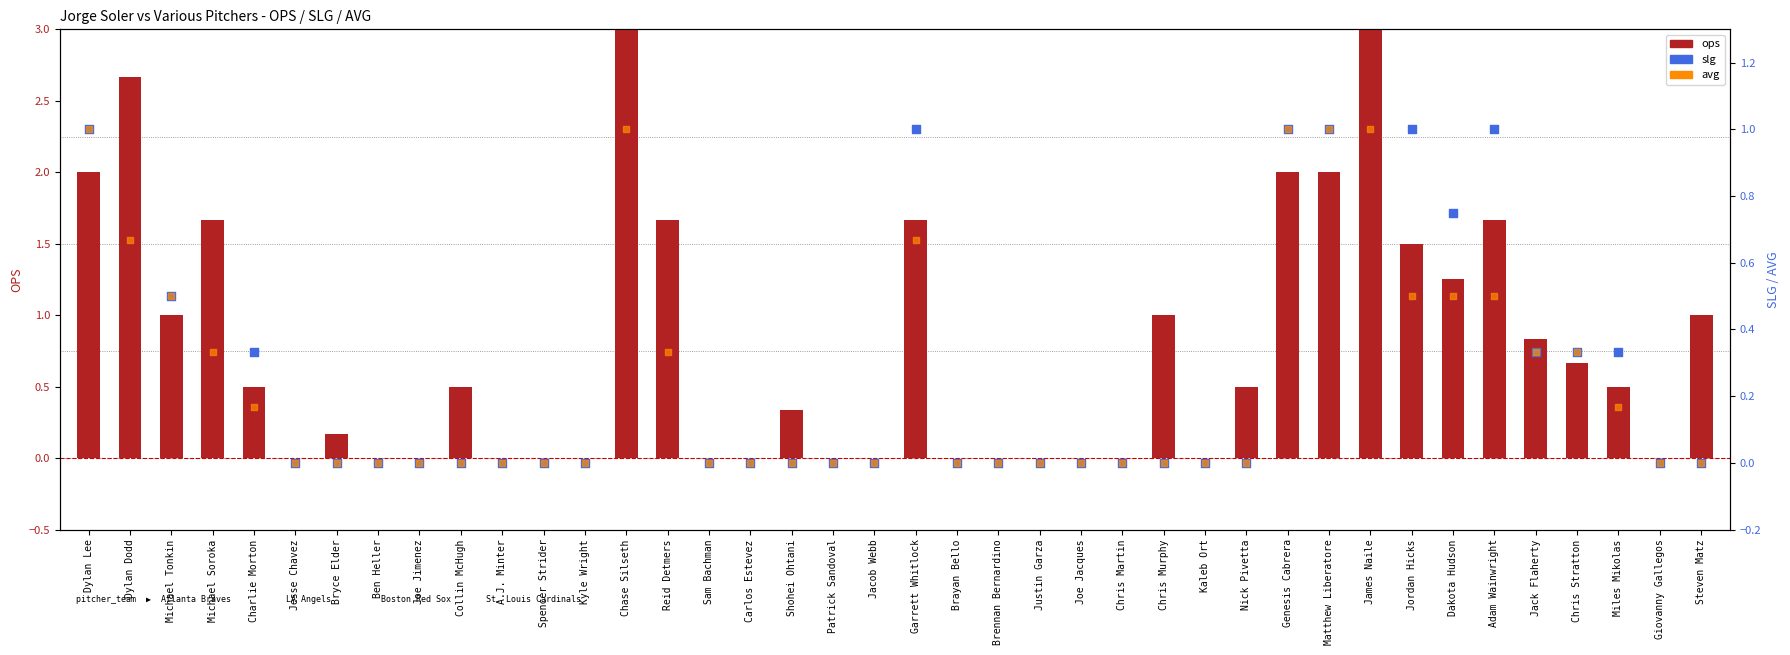

At which category is the sum across all series the highest?

Chase Silseth